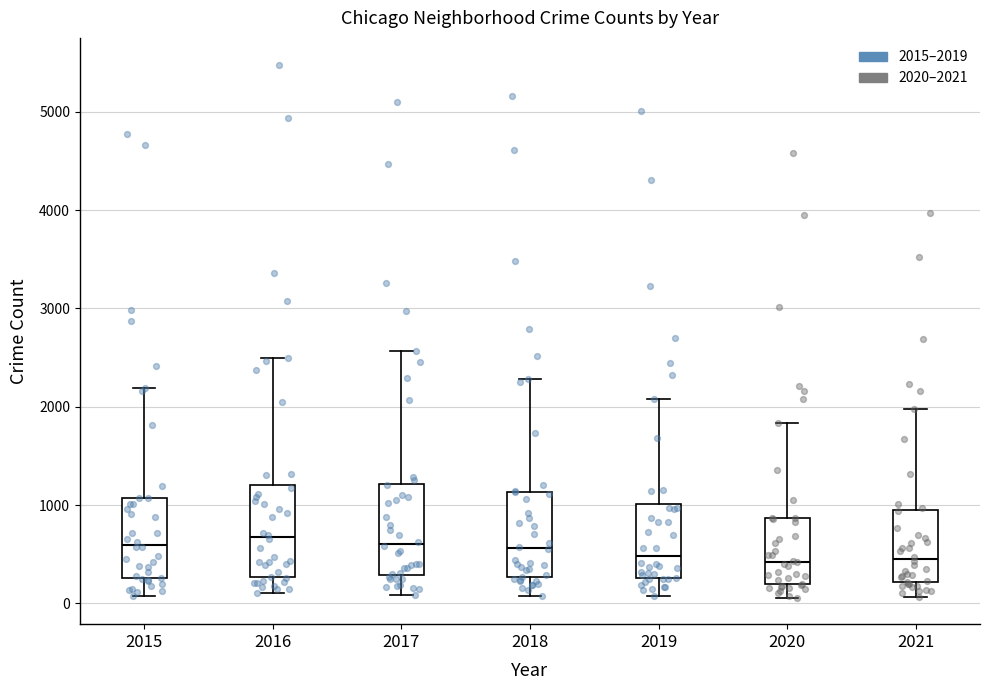

Reading left to right, transcribe this box plot: for each box, give where its median line is, the range the box spans, and where its two whiskers end, as read against the y-axis. The values are not printed on the chart, so give them approximately, as read against the axis.

2015: median 600, box 300 to 1100, whiskers 100 to 2200
2016: median 700, box 300 to 1200, whiskers 100 to 2500
2017: median 600, box 300 to 1200, whiskers 100 to 2600
2018: median 600, box 300 to 1100, whiskers 100 to 2300
2019: median 500, box 300 to 1000, whiskers 100 to 2100
2020: median 400, box 200 to 900, whiskers 100 to 1800
2021: median 500, box 200 to 1000, whiskers 100 to 2000